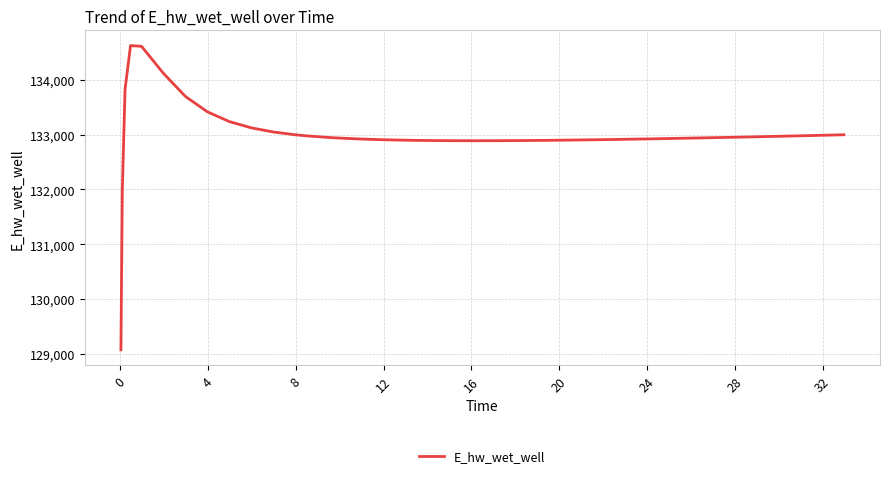

What is the greatest value displayed?

134628.0